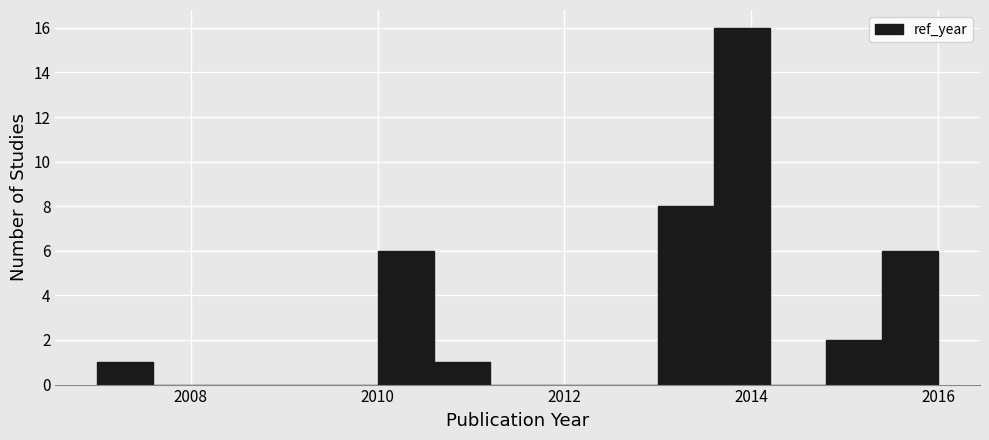

Read against the x-axis, roughly where is the centre of the tallest bar?

2014.0